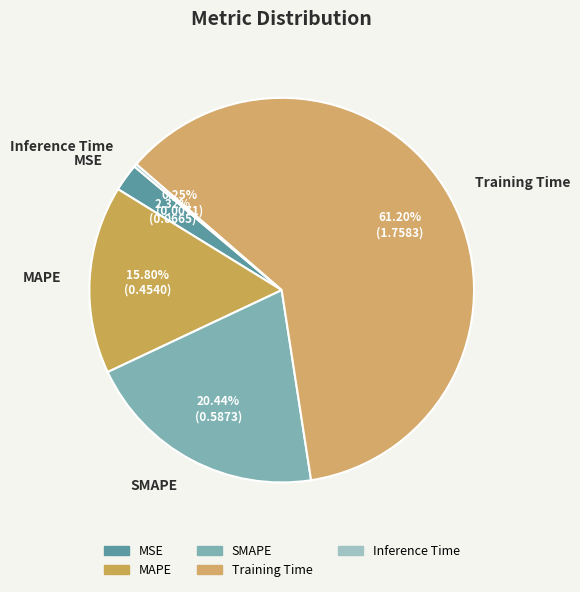

Which has a higher value, SMAPE or MSE?

SMAPE